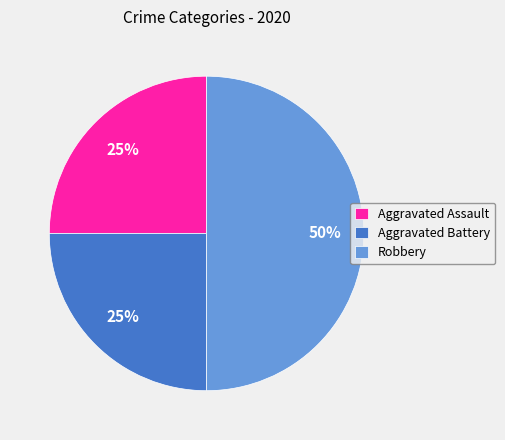

How many slices are in this pie chart?

3